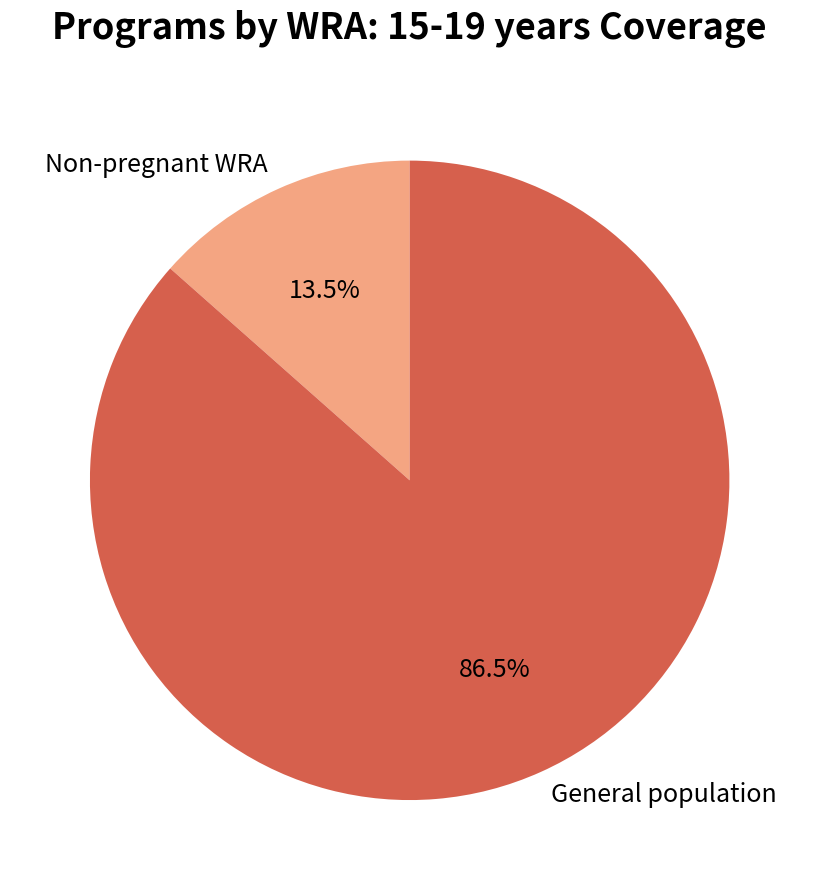

Count the number of slices in the pie.

2